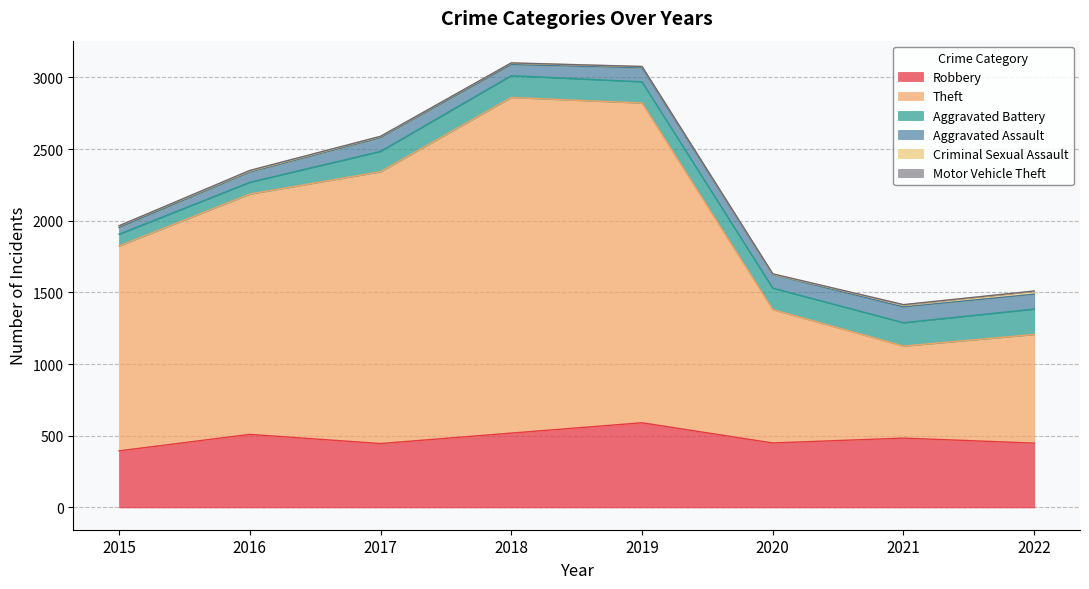

What is the value of the Aggravated Assault point at the 1st from the left?

46